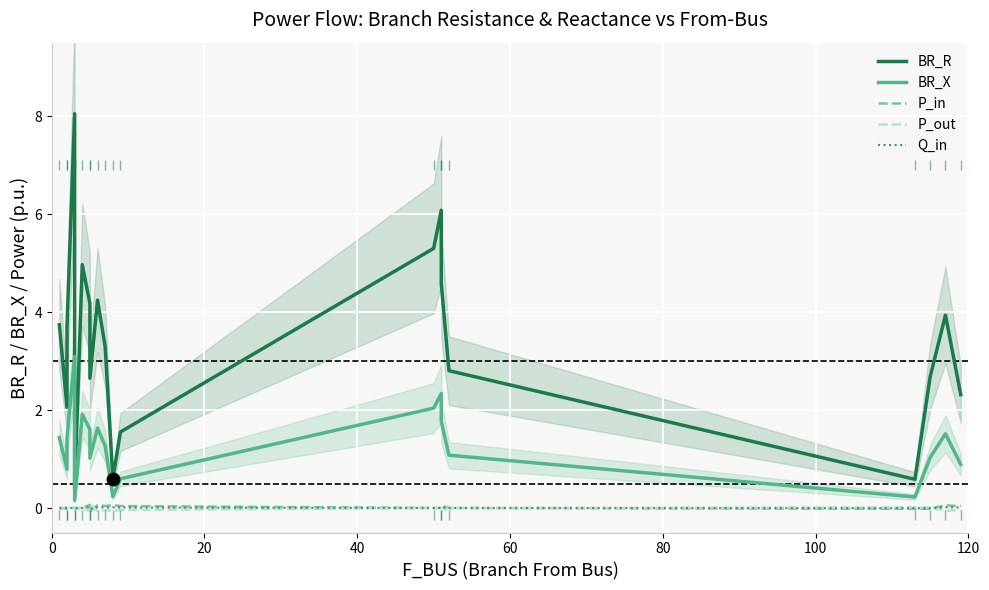

Which series contains the lowest Y value?

P_in